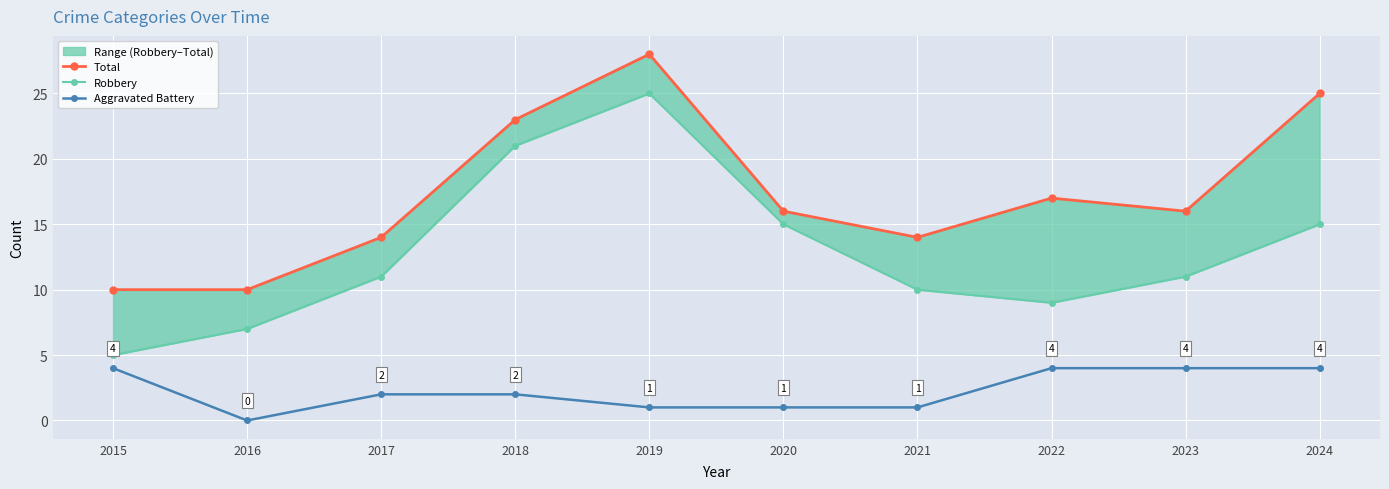

What are all the series names shown in the legend?

Total, Robbery, Aggravated Battery